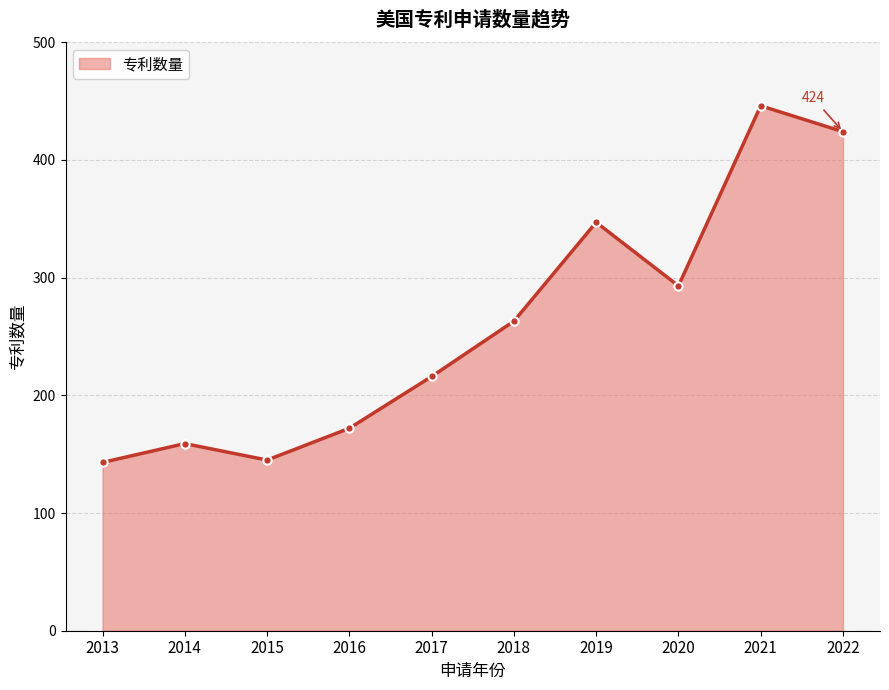

The value at 2014 is 159. True or false?

True